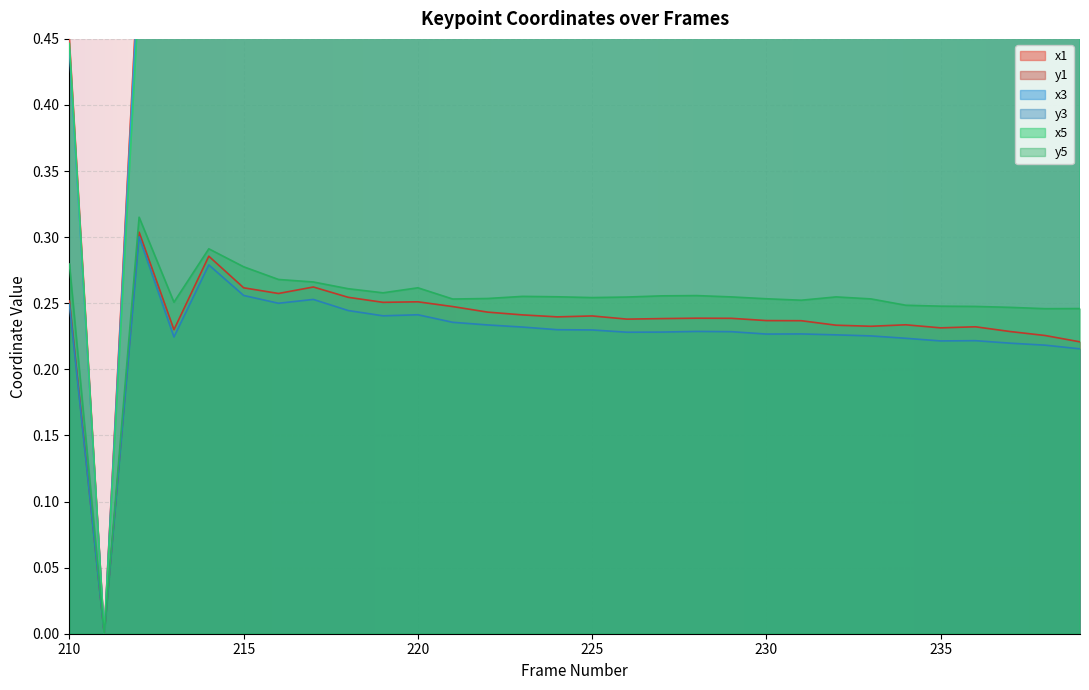

Which category has the highest value in the y5 series?

212